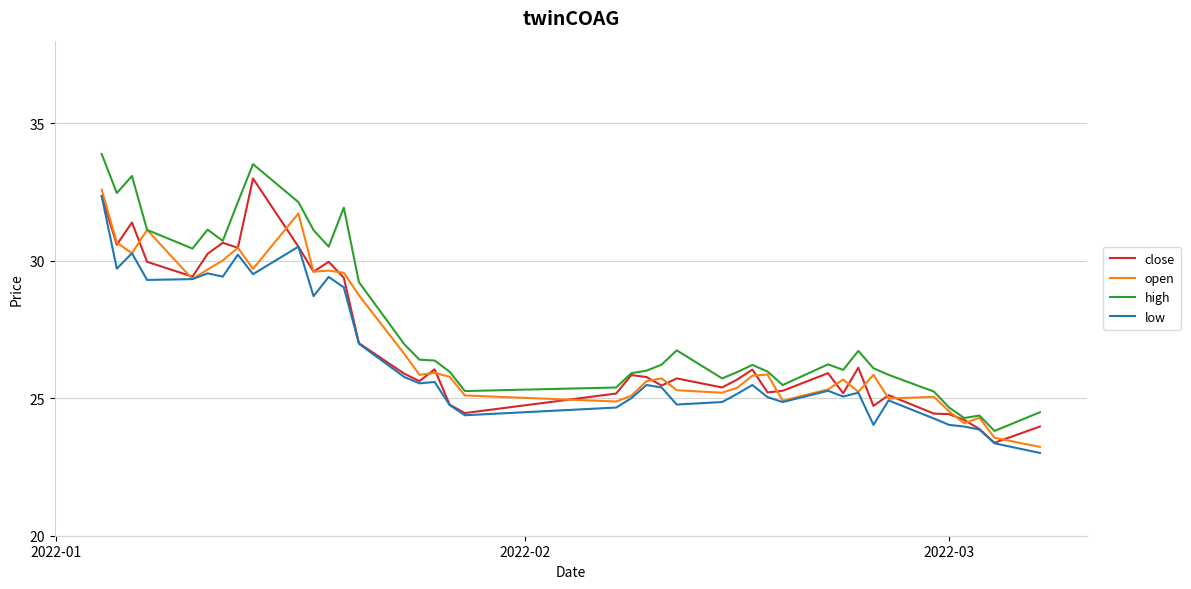

Which series has the widest spread of values?

high